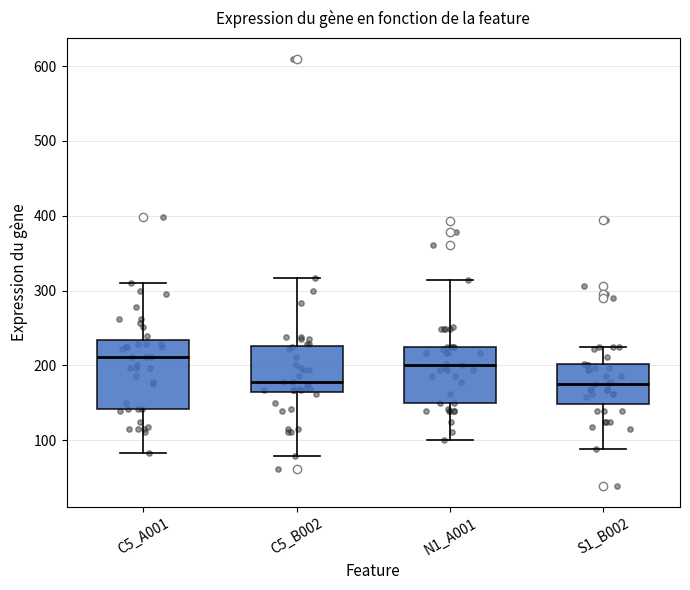

Reading left to right, transcribe this box plot: for each box, give where its median line is, the range the box spans, and where its two whiskers end, as read against the y-axis. The values are not printed on the chart, so give them approximately, as read against the axis.

C5_A001: median 210, box 140 to 230, whiskers 80 to 310
C5_B002: median 180, box 160 to 230, whiskers 80 to 320
N1_A001: median 200, box 150 to 220, whiskers 100 to 310
S1_B002: median 180, box 150 to 200, whiskers 90 to 220